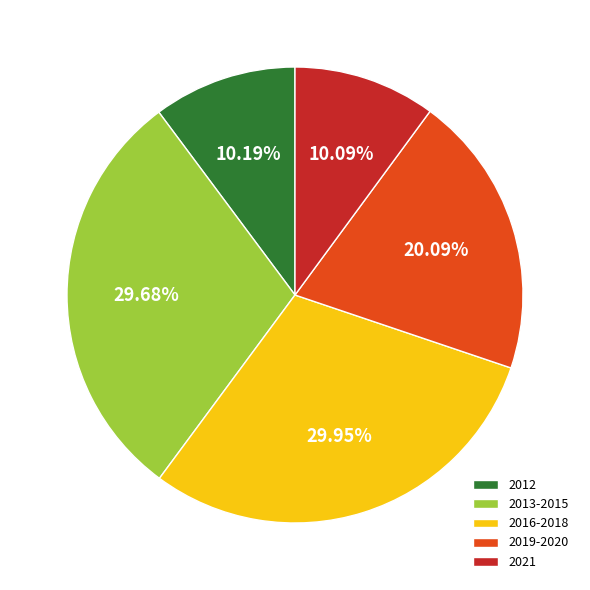

Count the number of slices in the pie.

5